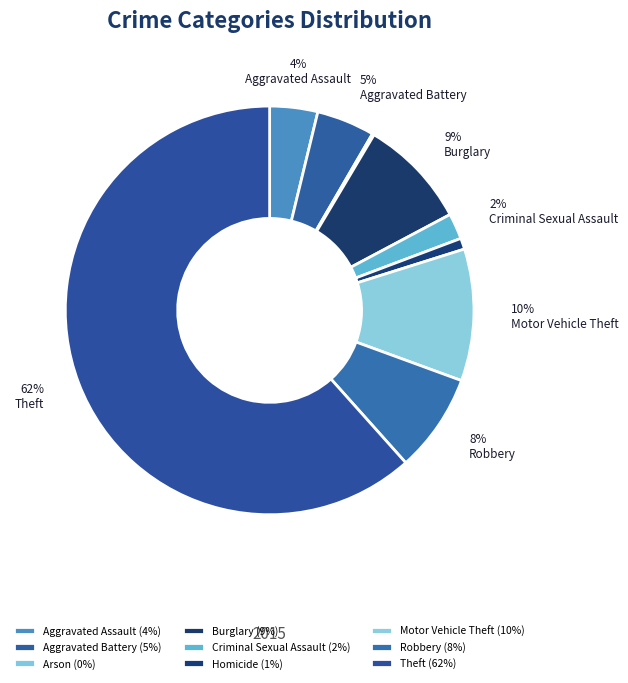

Does any single category account for the majority?

Yes